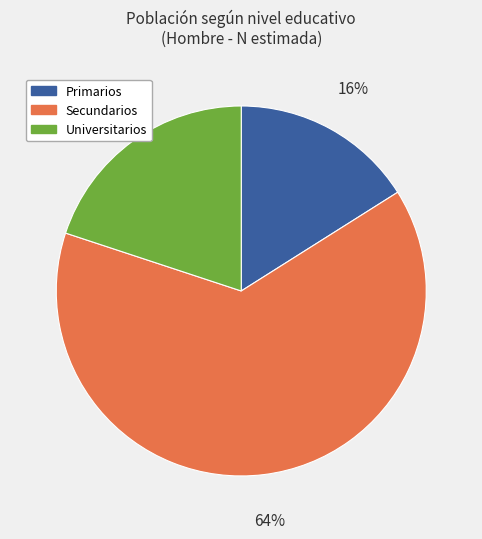

Which category accounts for the majority?

Secundarios